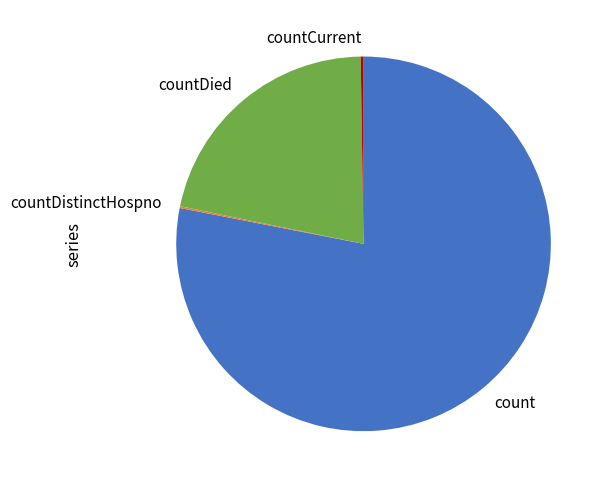

Which slice is the largest?

count